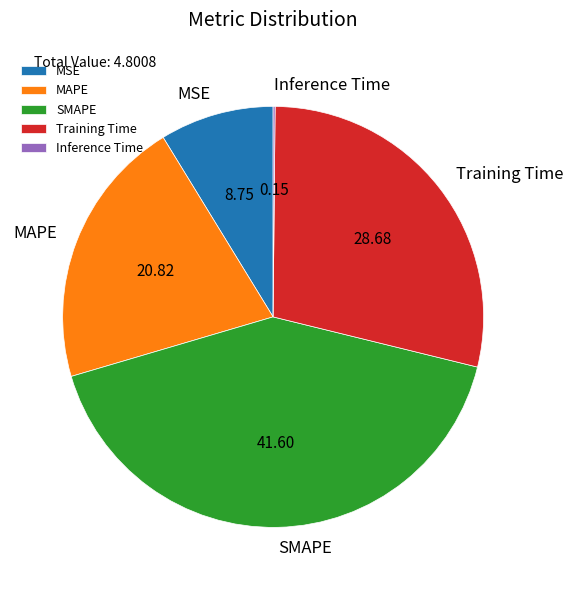

Which category has the biggest portion of the pie?

SMAPE